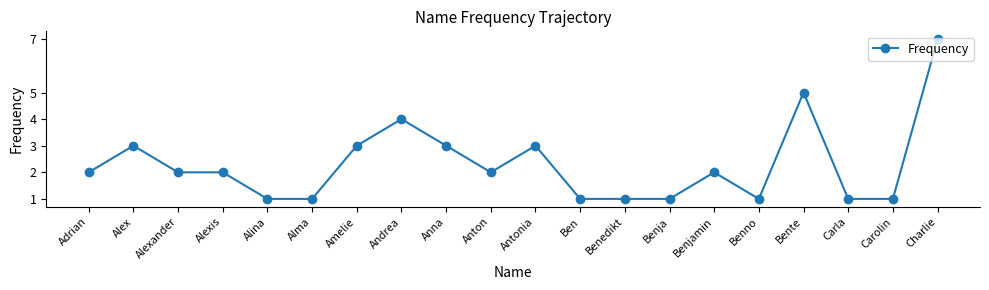

Count the number of categories in the chart.

20